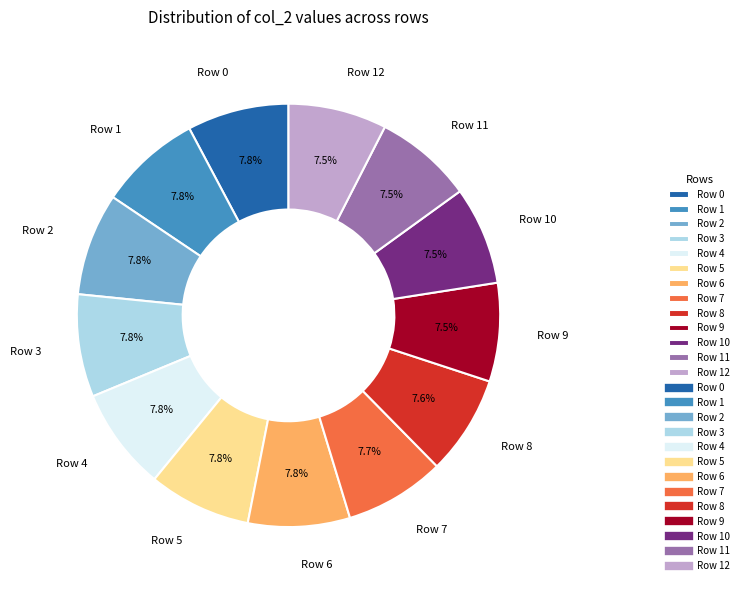

Do Row 11 and Row 3 together represent more than half of the pie?

No